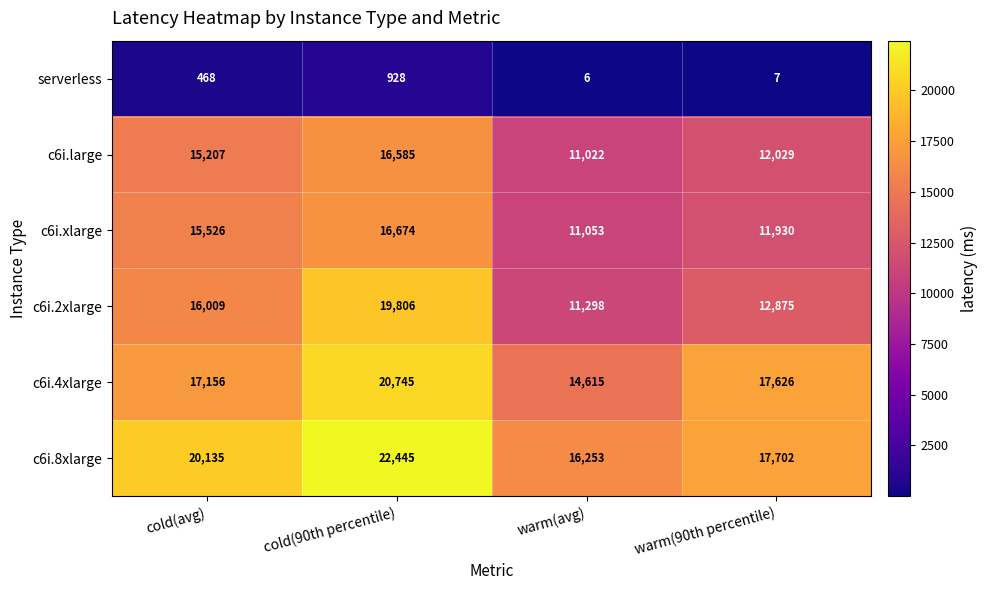

Count the c6i.8xlarge values in the range 17702 to 22445.

3